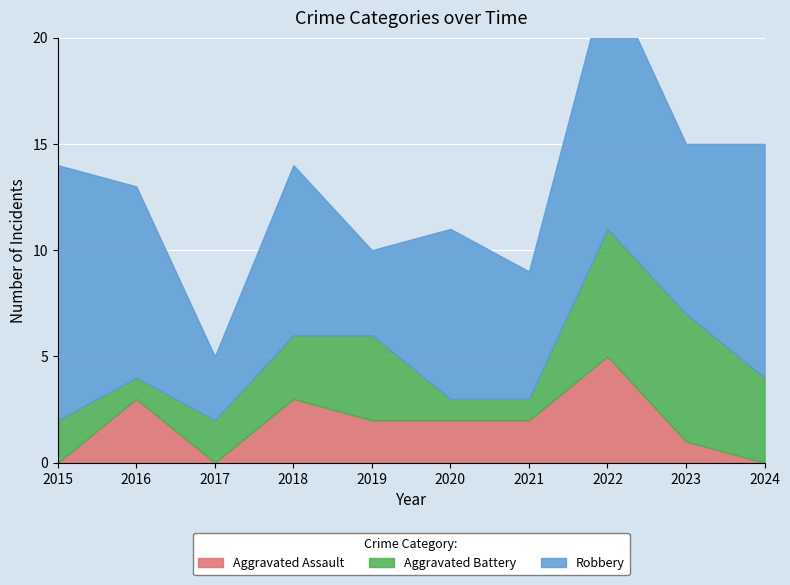

Rank the series by their average value, from highest to lowest.

Robbery, Aggravated Battery, Aggravated Assault